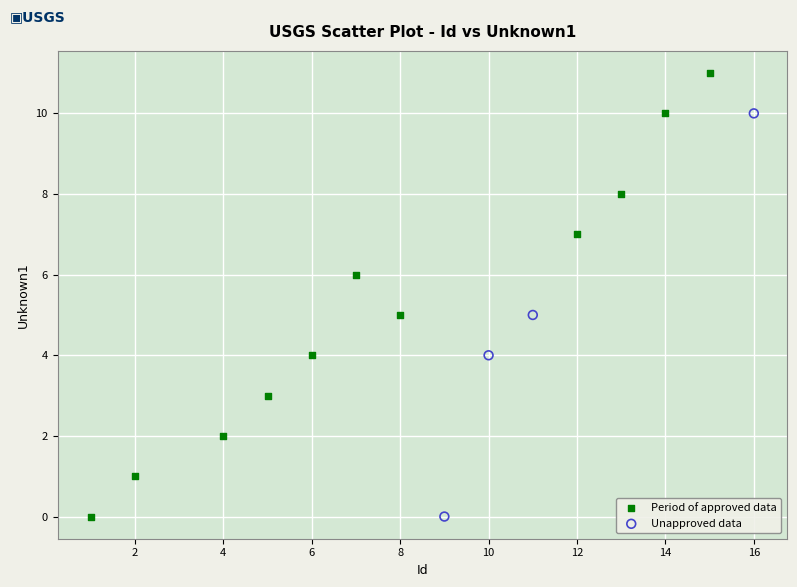

Which series has the widest spread of Y values?

Period of approved data